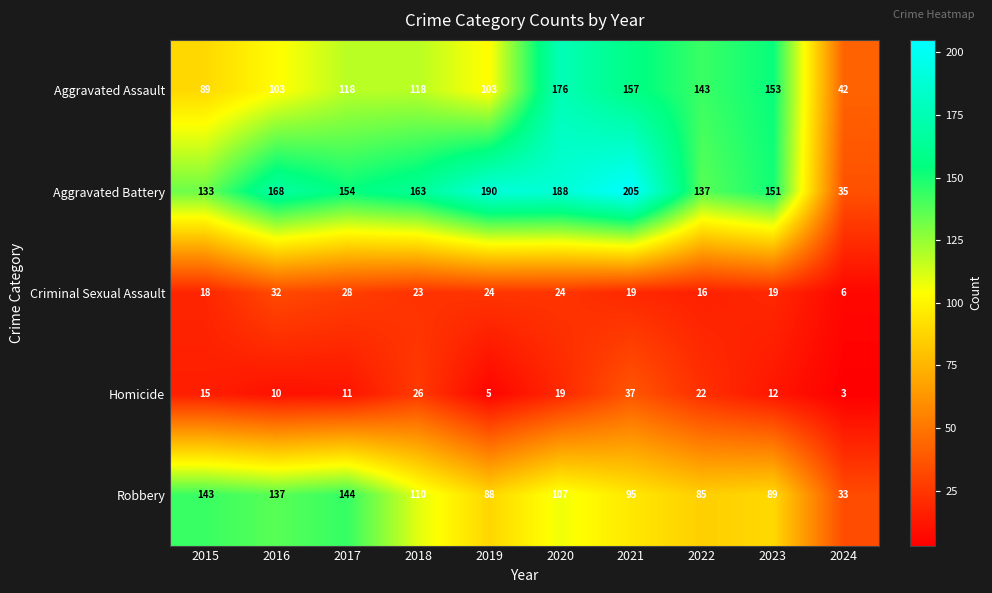

At which category does the chart reach its peak across all series?

2021